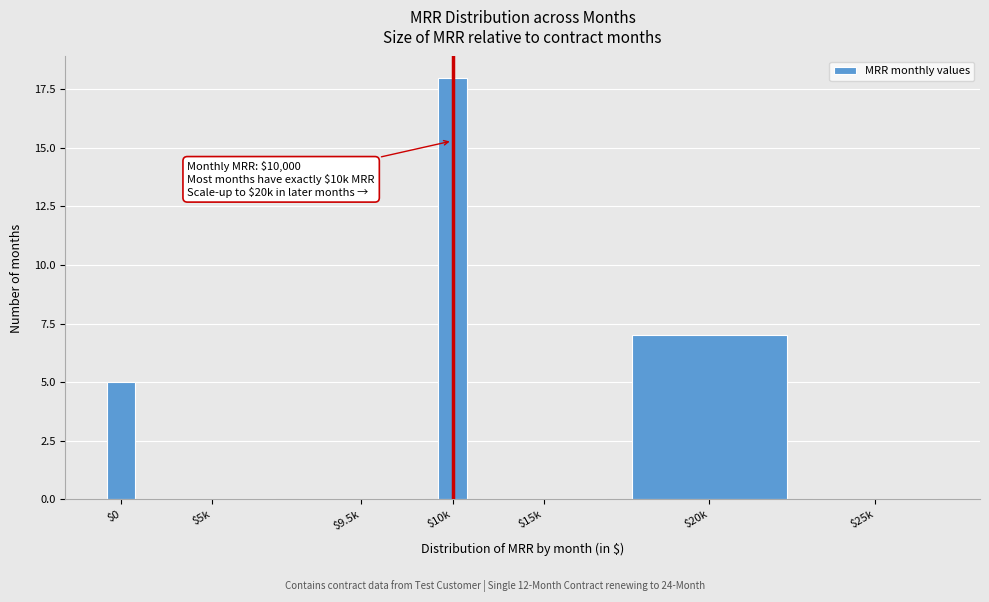

At which category does the chart reach its peak across all series?

$10k